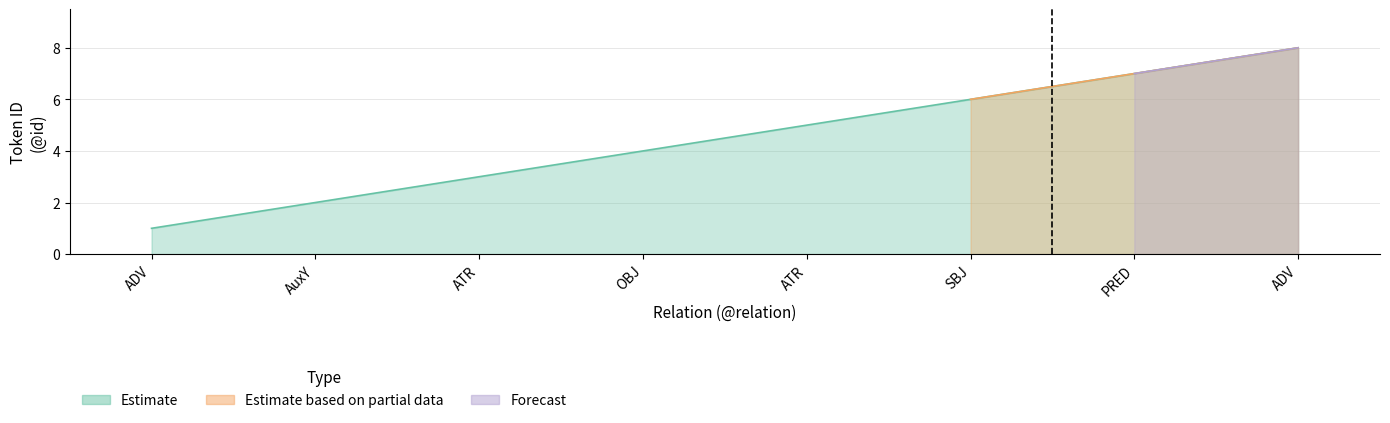

The value of Estimate at AuxY is 2. True or false?

True